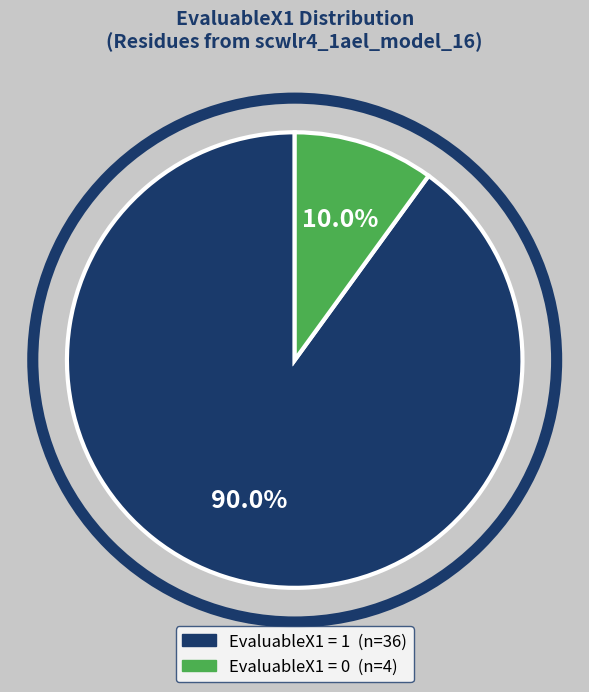

Does any single category account for the majority?

Yes